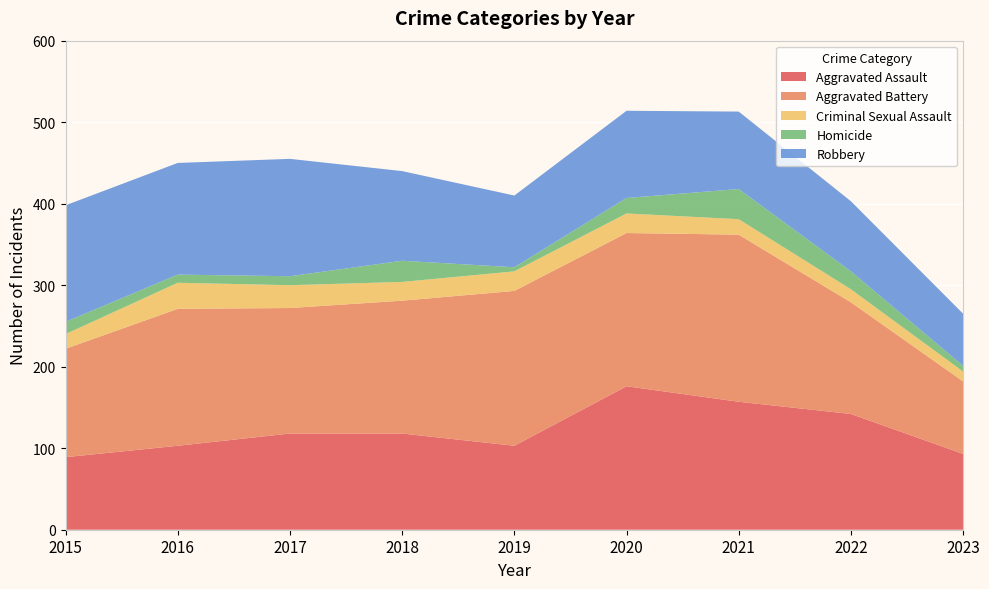

Reading right to left, list all the values displayed in this chart.

Aggravated Assault: 93	142	157	176	103	118	118	103	89
Aggravated Battery: 89	137	205	188	190	163	154	168	133
Criminal Sexual Assault: 12	16	19	24	24	23	28	32	18
Homicide: 7	22	37	19	5	26	11	10	15
Robbery: 64	86	95	107	88	110	144	137	143